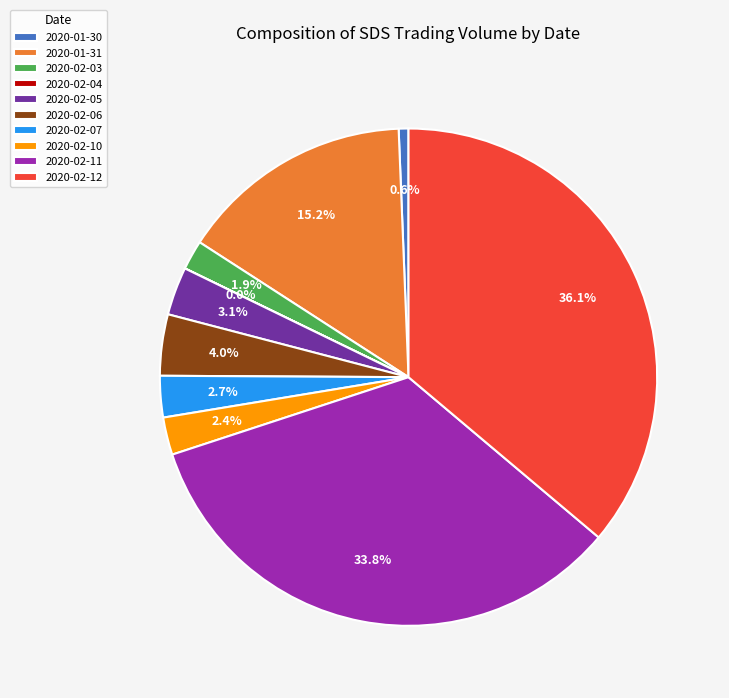

Approximately how many times larger is the value at 2020-02-10 compared to 2020-02-05?

0.8